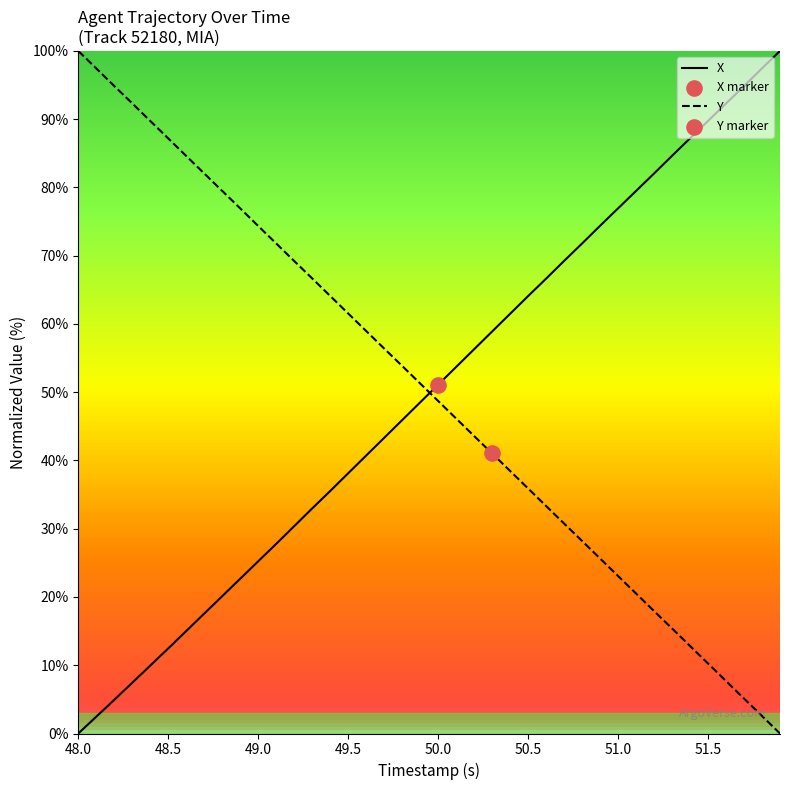

At how many categories does at least one series exceed 11?

40